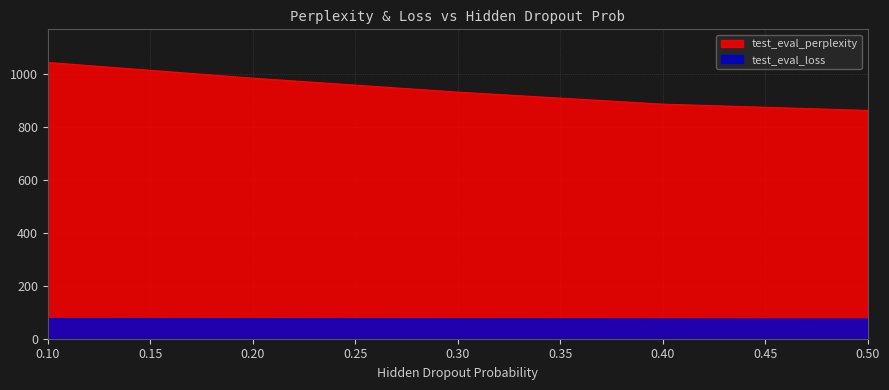

True or false: test_eval_perplexity has a value of 886.4 at 0.40.

True